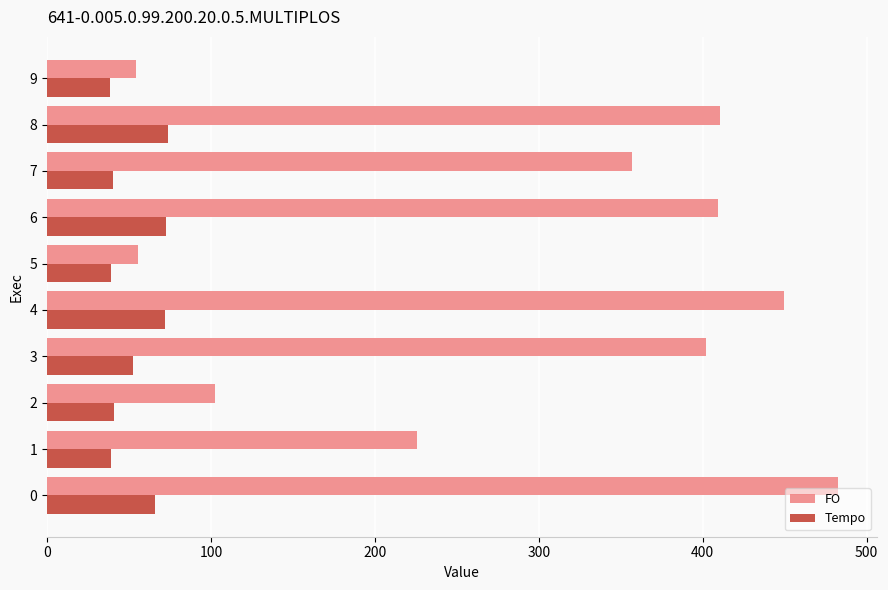

What is the sum of all Tempo values?

534.4